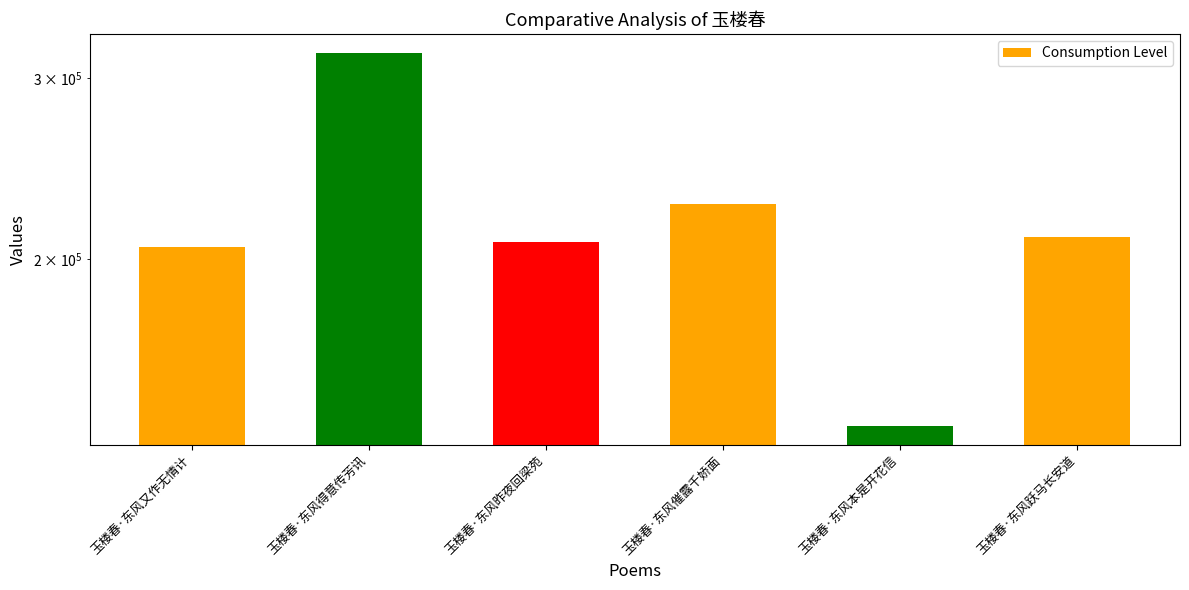

What is the label of the 1st bar from the right?

玉楼春·东风跃马长安道